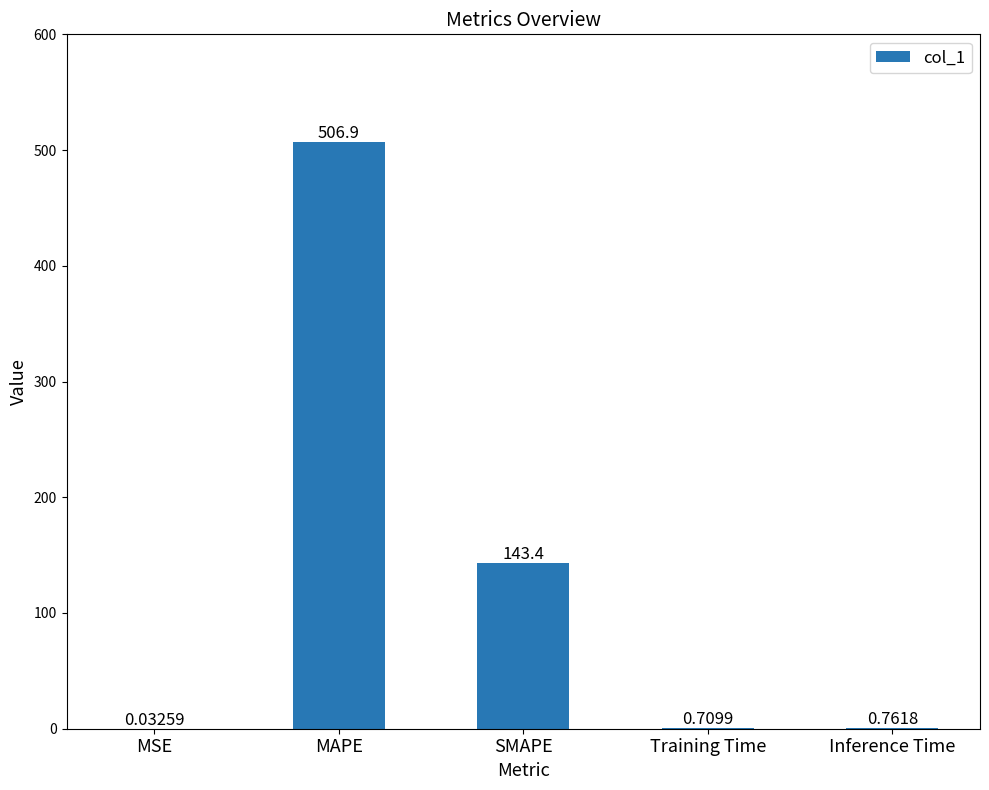

Which label corresponds to the largest value in the chart?

MAPE